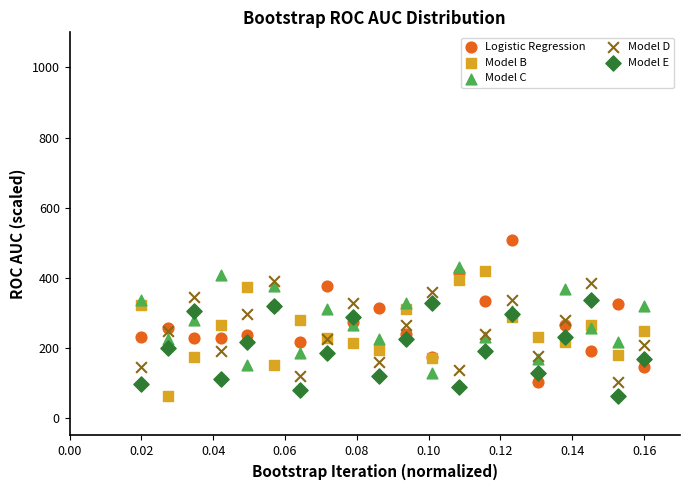

What are all the series names shown in the legend?

Logistic Regression, Model B, Model C, Model D, Model E